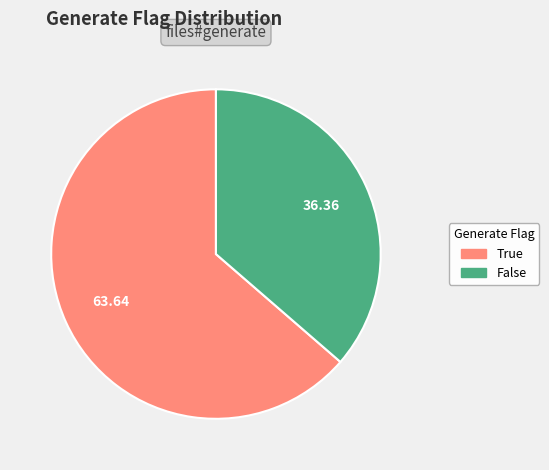

Which slice represents more than half of the pie?

True